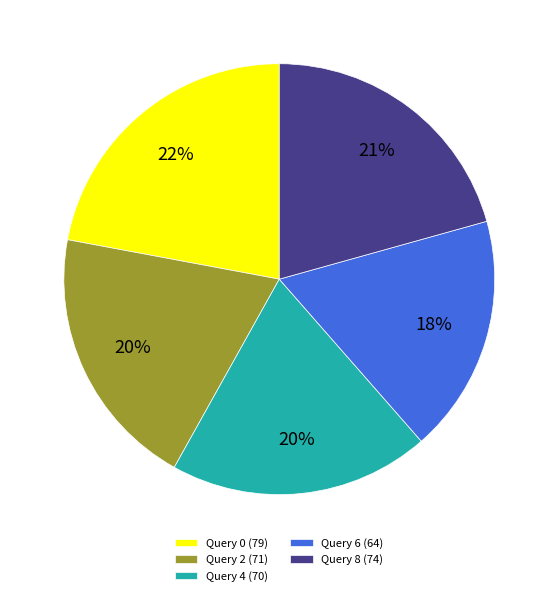

Is it true that Query 8 is 21% of the pie?

True